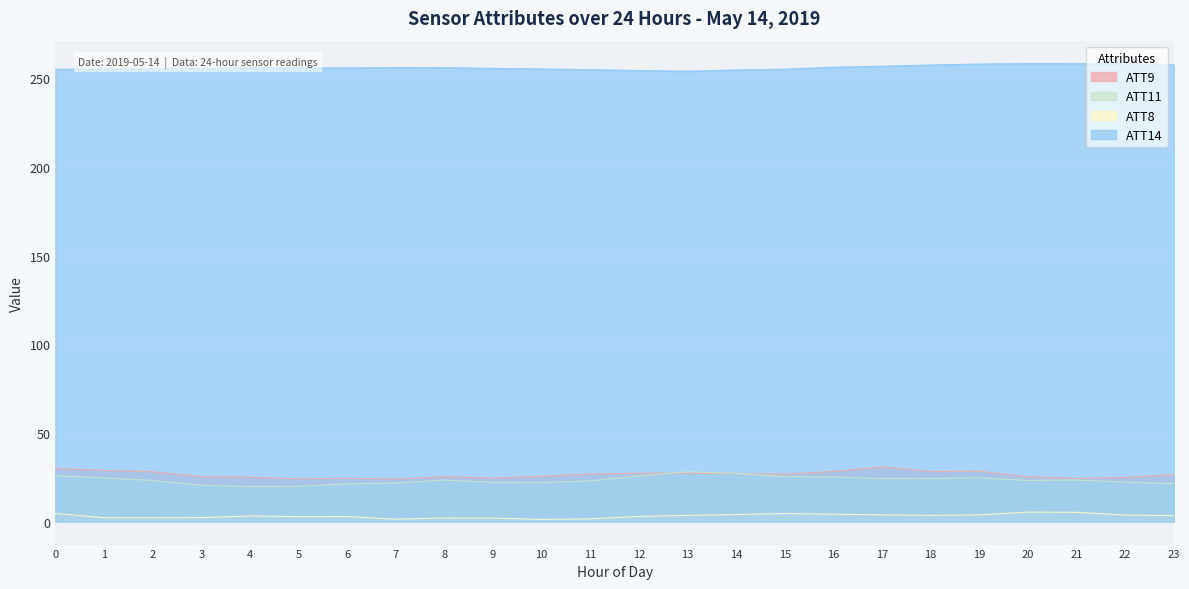

Between 13 and 1, which is larger?

13